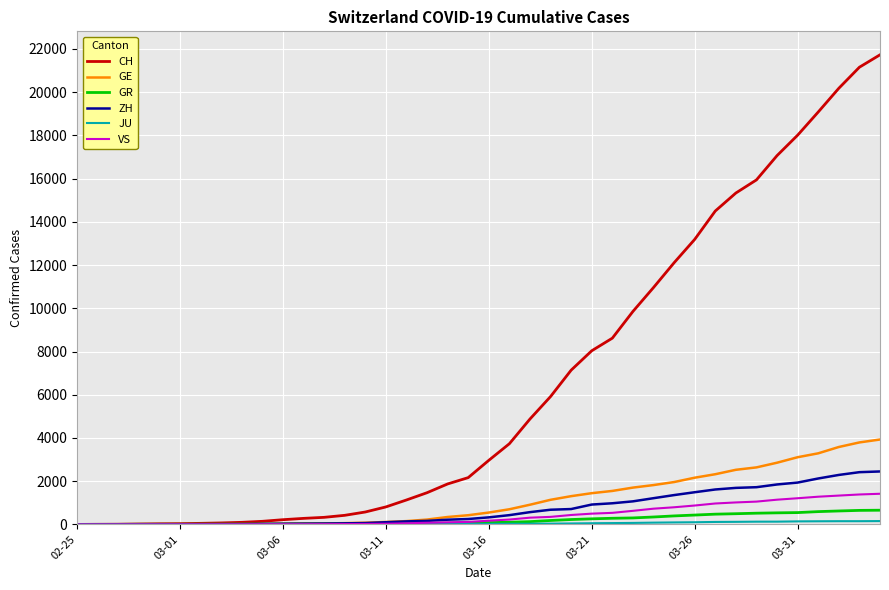

How many series are shown in this chart?

6